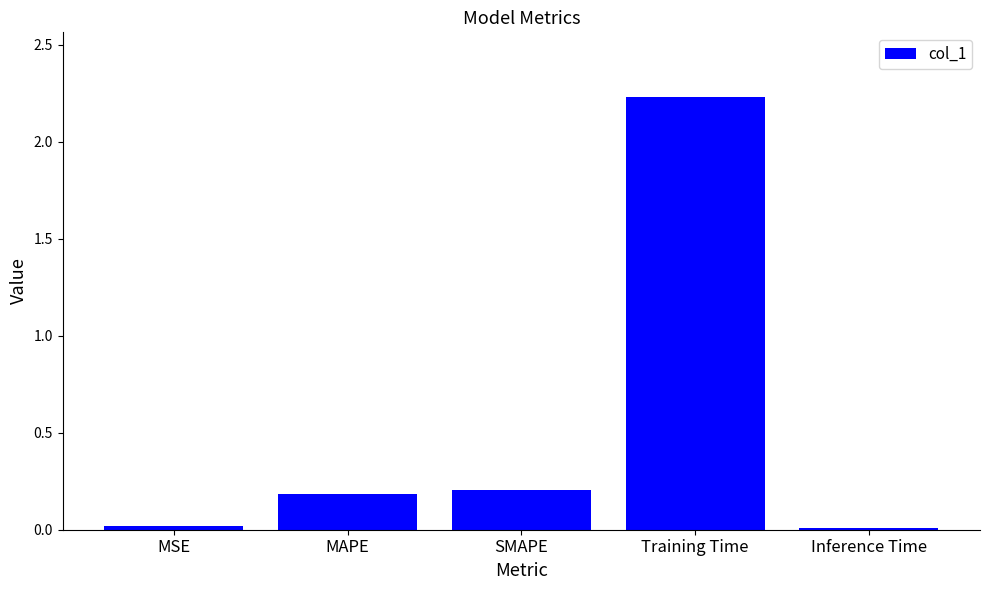

What is the sum of all values?

2.6